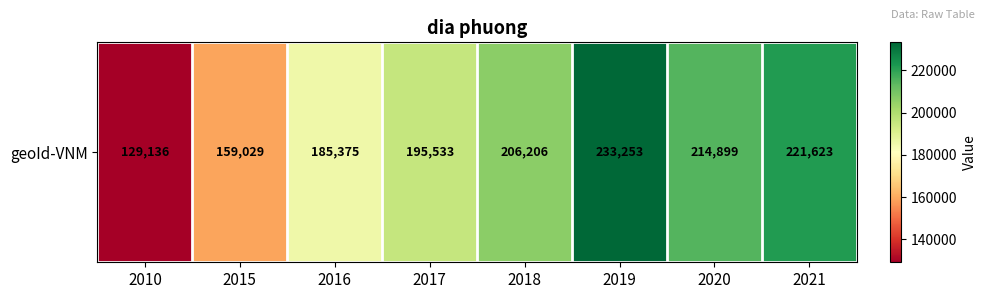

Where is the data nearest to the value 181194?

2016